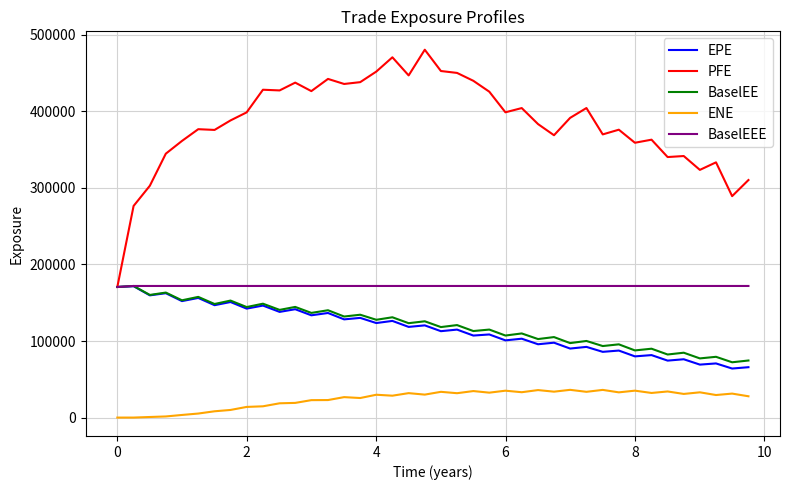

True or false: ENE and BaselEE intersect in this chart.

False